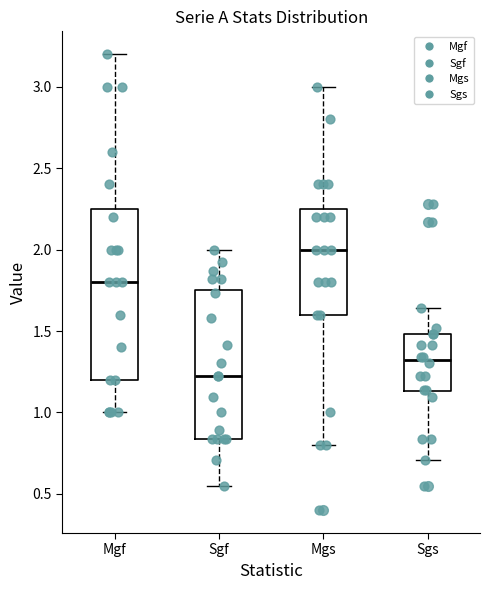

Reading left to right, transcribe this box plot: for each box, give where its median line is, the range the box spans, and where its two whiskers end, as read against the y-axis. The values are not printed on the chart, so give them approximately, as read against the axis.

Mgf: median 1.80, box 1.20 to 2.25, whiskers 1.00 to 3.20
Sgf: median 1.20, box 0.85 to 1.75, whiskers 0.55 to 2.00
Mgs: median 2.00, box 1.60 to 2.25, whiskers 0.80 to 3.00
Sgs: median 1.30, box 1.15 to 1.50, whiskers 0.70 to 1.65